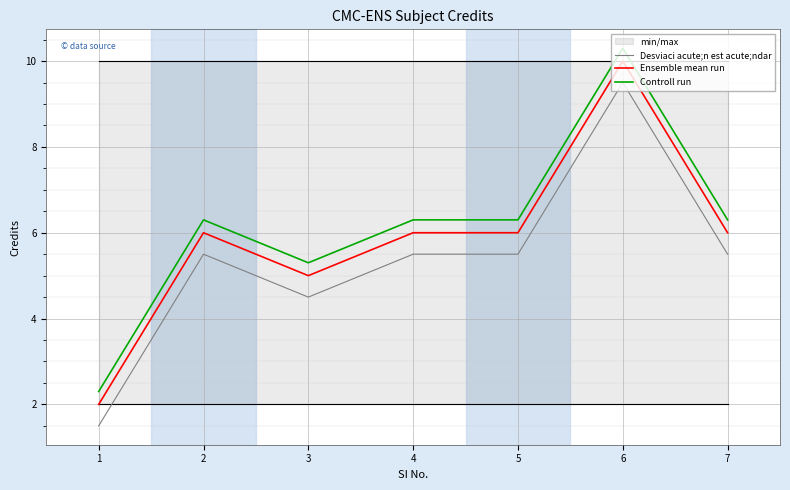

Reading left to right, extract all data points from this chart.

Desviaci acute;n est acute;ndar: 1.5	5.5	4.5	5.5	5.5	9.5	5.5
Ensemble mean run: 2.0	6.0	5.0	6.0	6.0	10.0	6.0
Controll run: 2.3	6.3	5.3	6.3	6.3	10.3	6.3